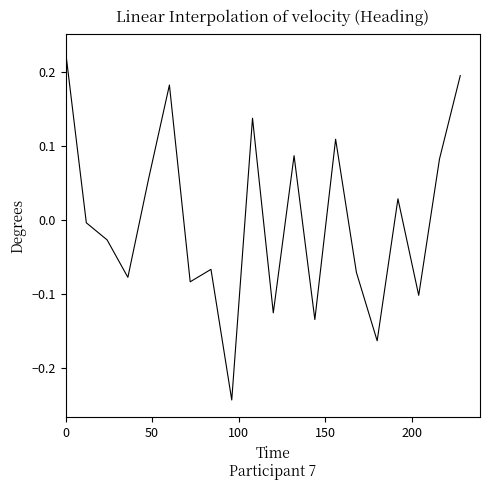

What is the difference between the maximum and minimum values?

0.5